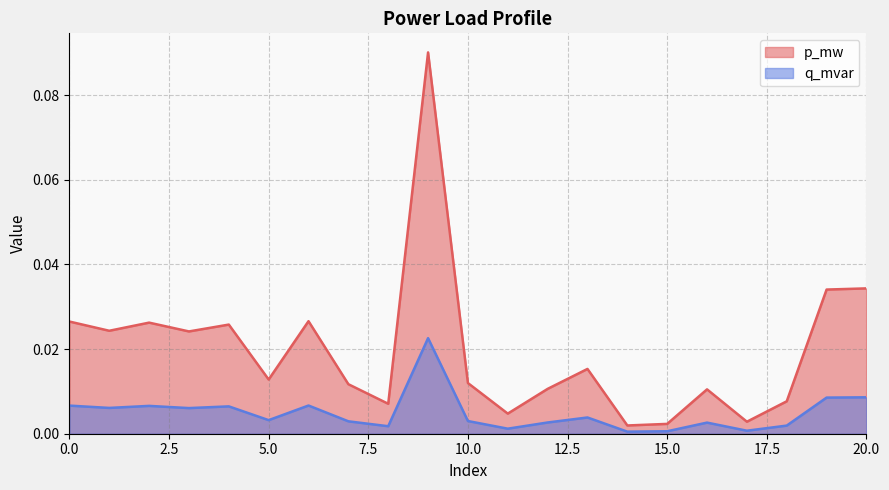

List the series in order of their overall mean, lowest first.

q_mvar, p_mw